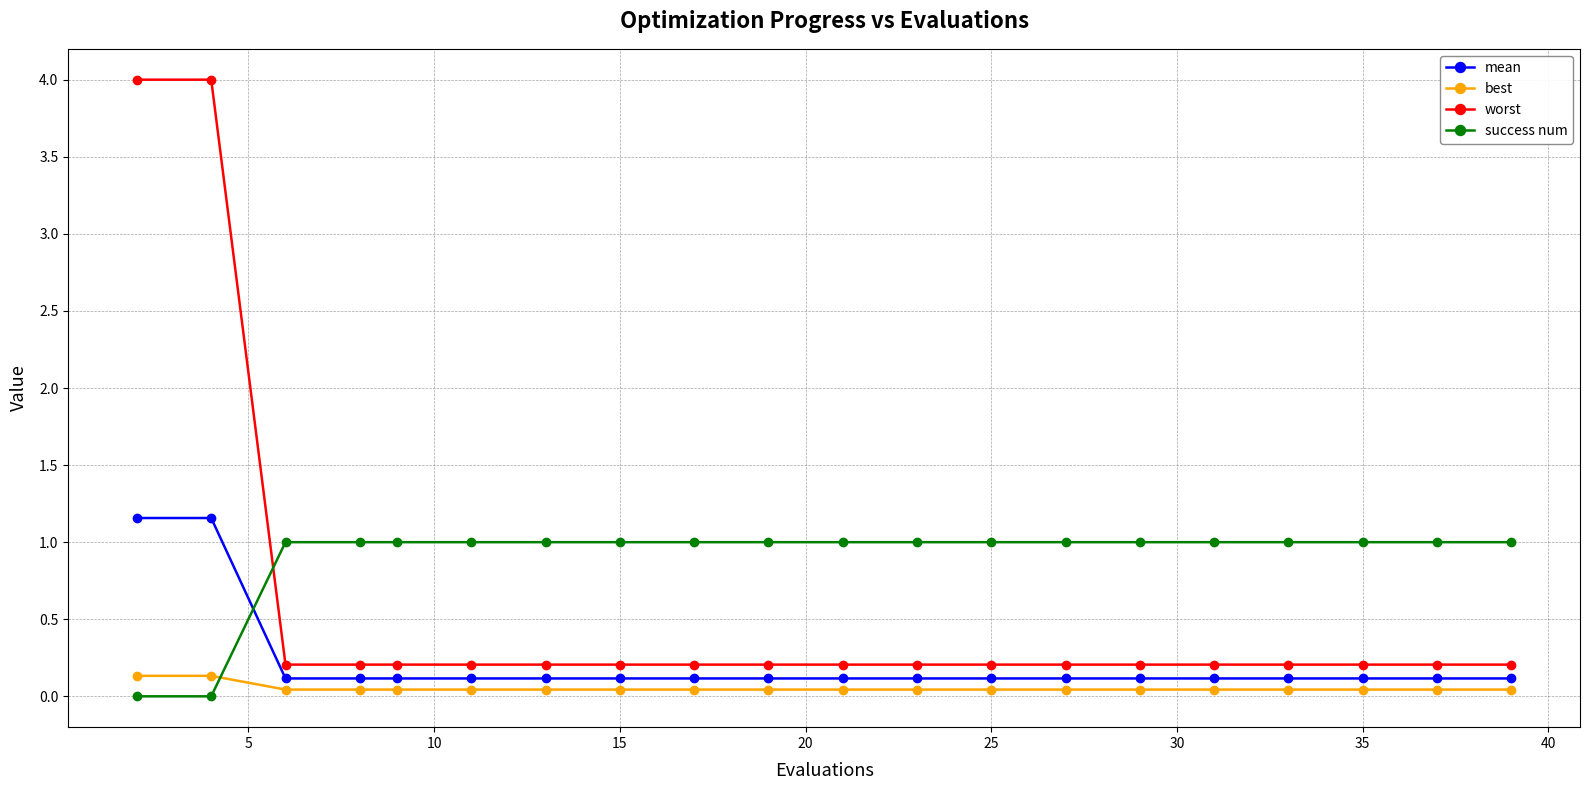

Which series has the largest range (max minus min)?

worst